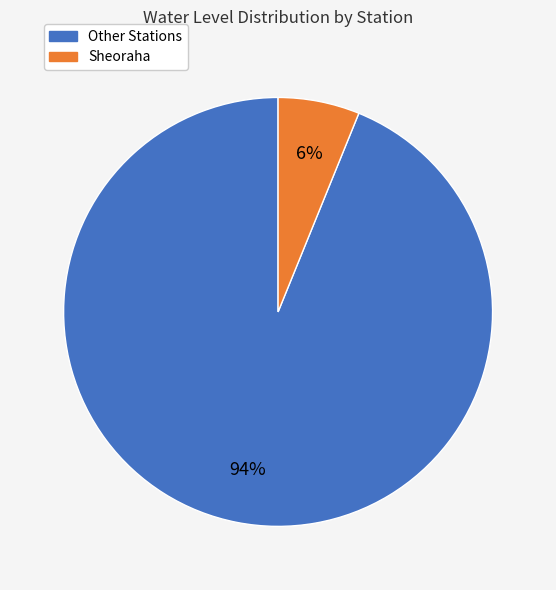

Does any single category account for the majority?

Yes